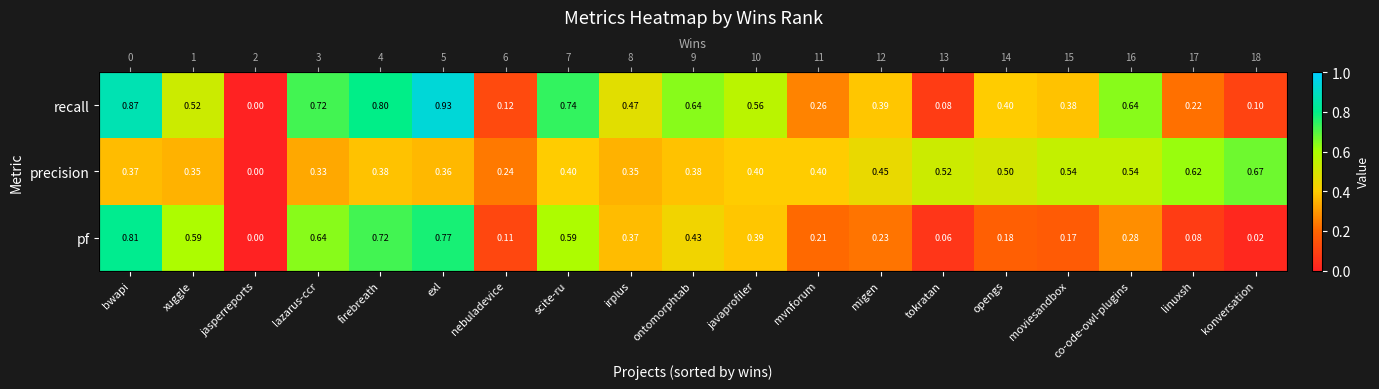

What is the difference between the maximum and minimum values in the recall series?

0.9